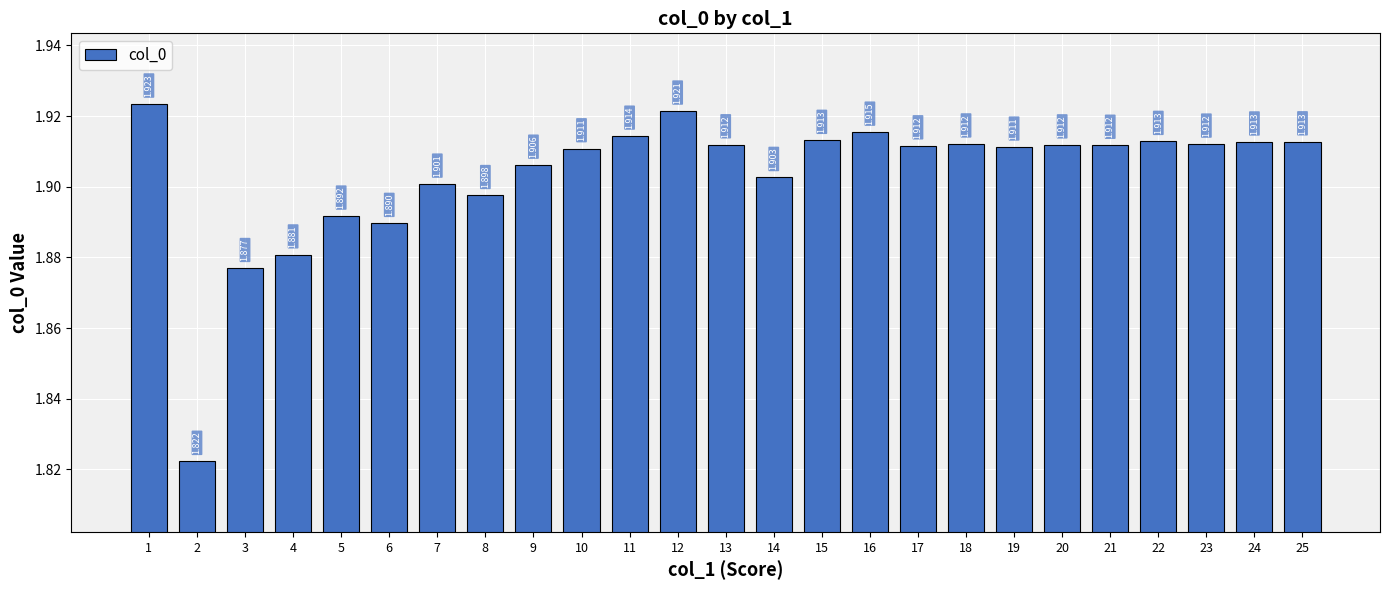

Which label corresponds to the smallest value in the chart?

2